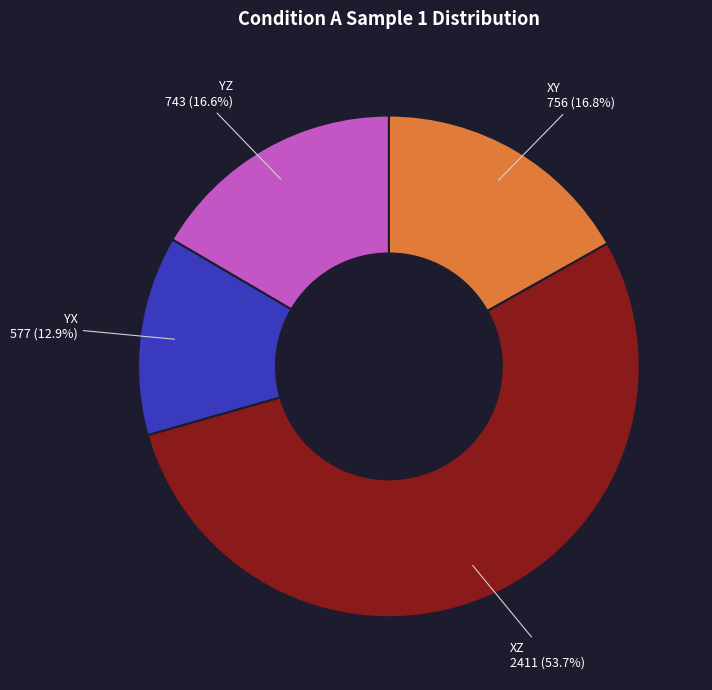

Is there a majority slice in this chart?

Yes